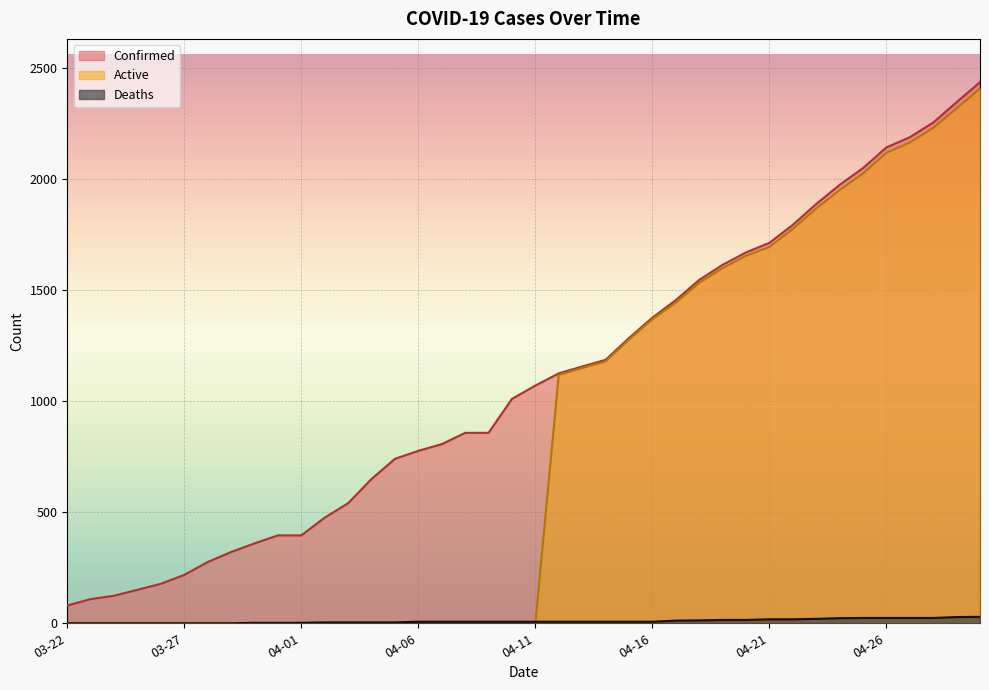

True or false: Confirmed and Deaths intersect in this chart.

False